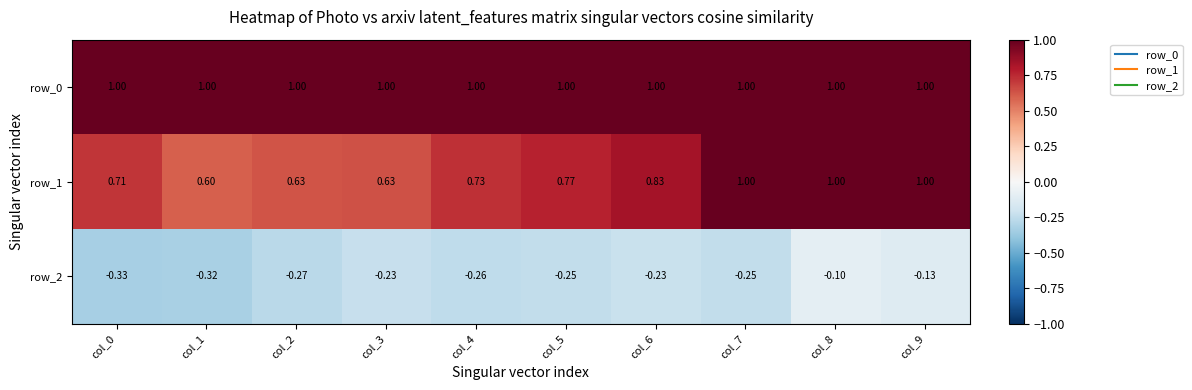

Rank the series at col_2 from highest to lowest value.

row_0, row_1, row_2